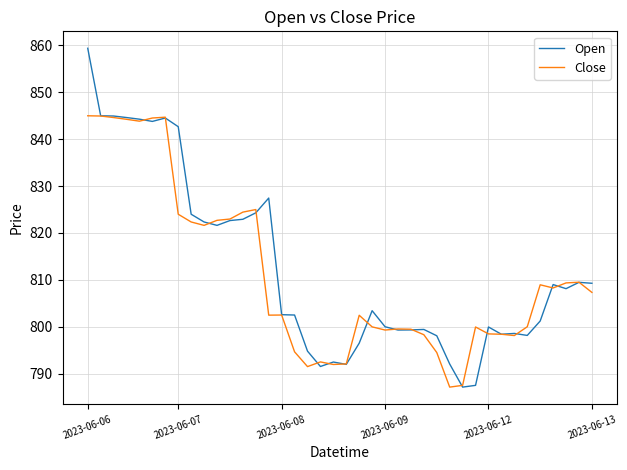

Which series has the largest range (max minus min)?

Open